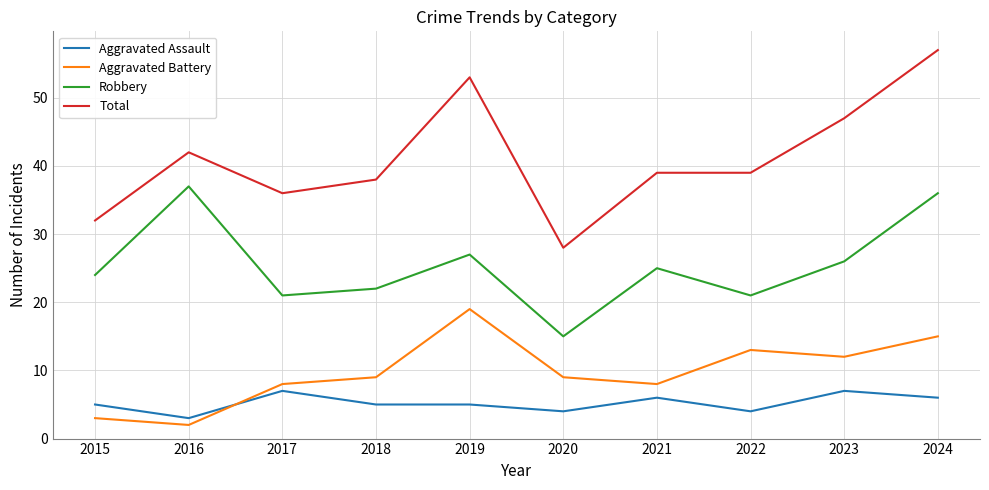

In Aggravated Battery, how many points are higher than both neighbors (excluding endpoints)?

2